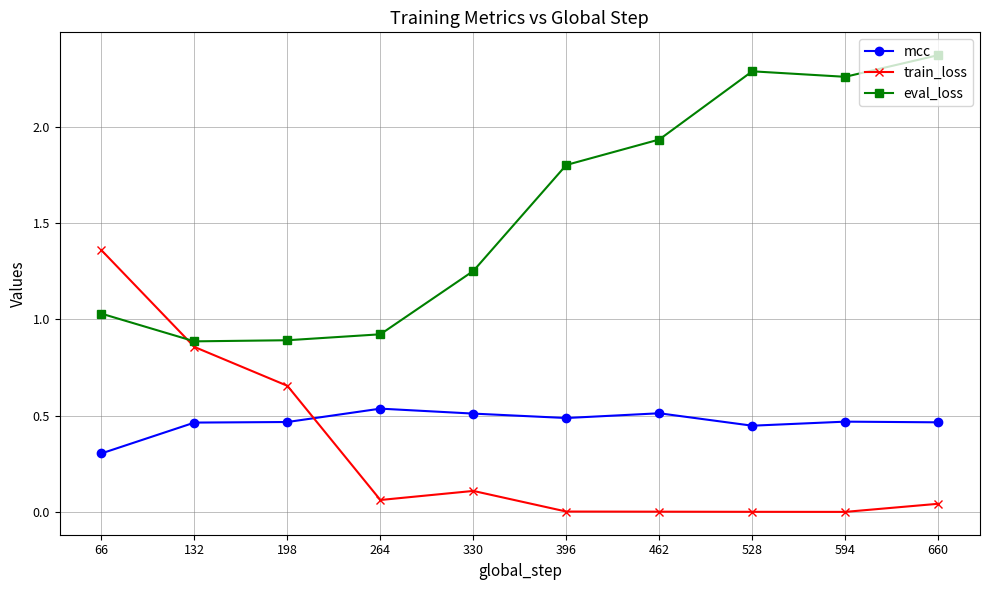

At which category does the chart reach its peak across all series?

660